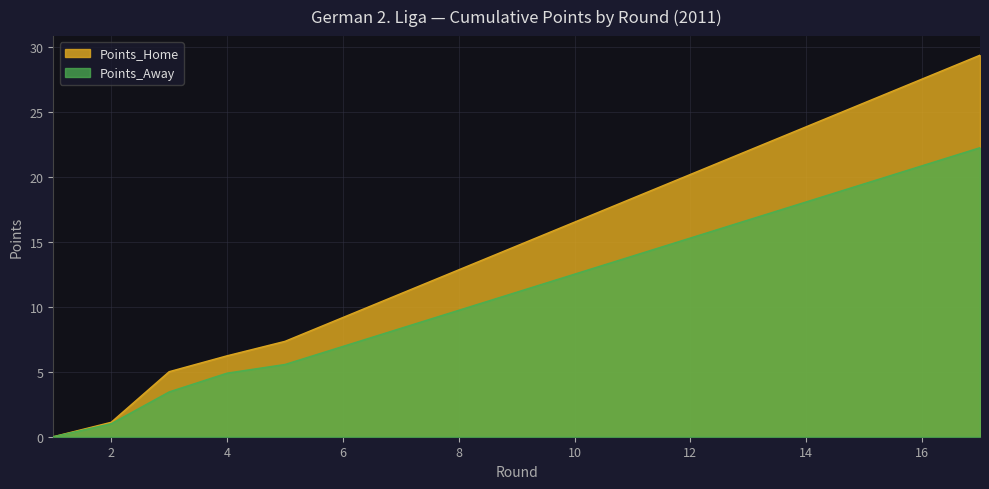

What are all the series names shown in the legend?

Points_Home, Points_Away